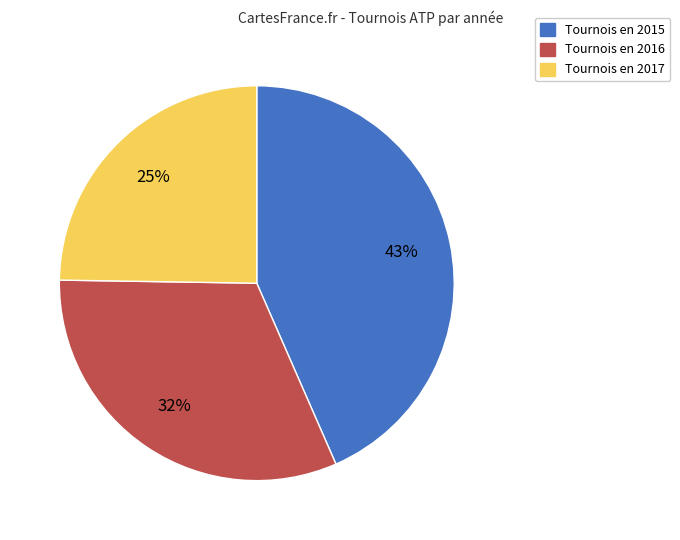

To the nearest percent, what is the combined percentage of Tournois en 2017 and Tournois en 2015?

68%